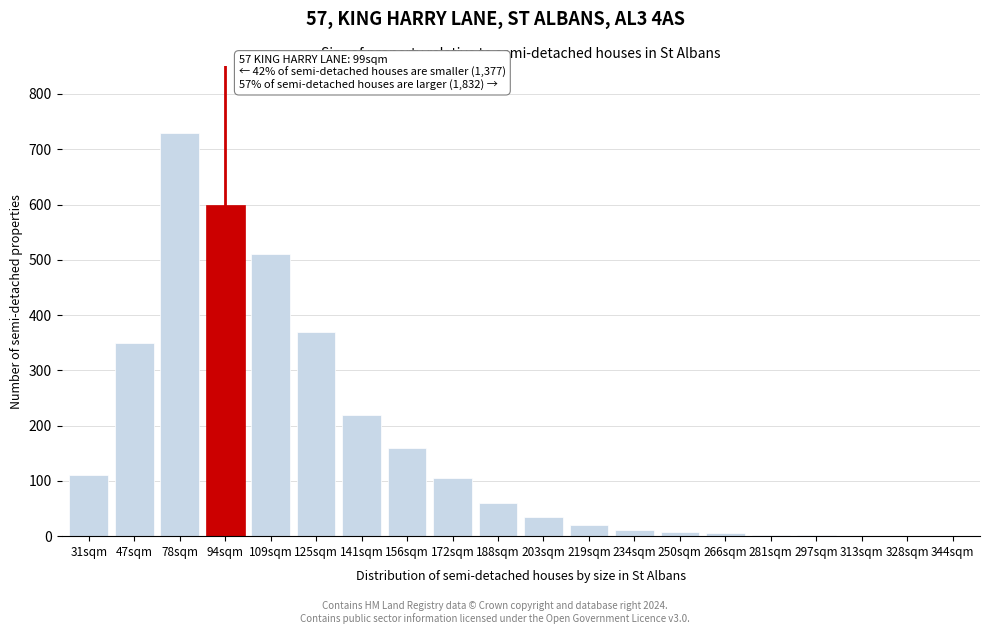

At which category does the chart reach its peak across all series?

78sqm